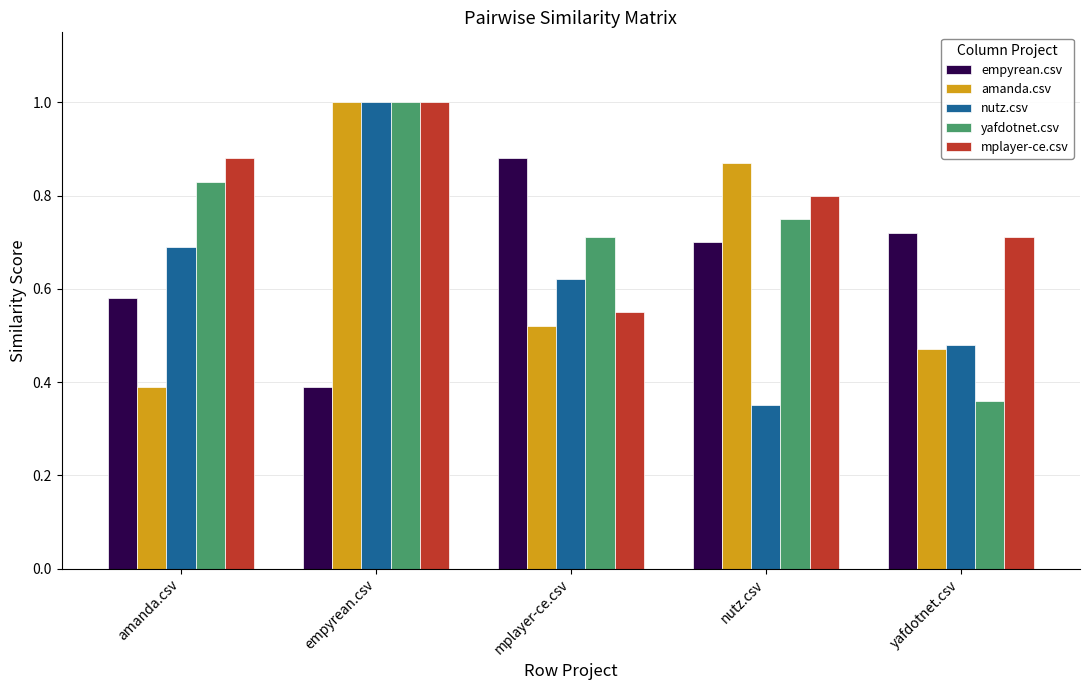

How many bars are there in each group?

5